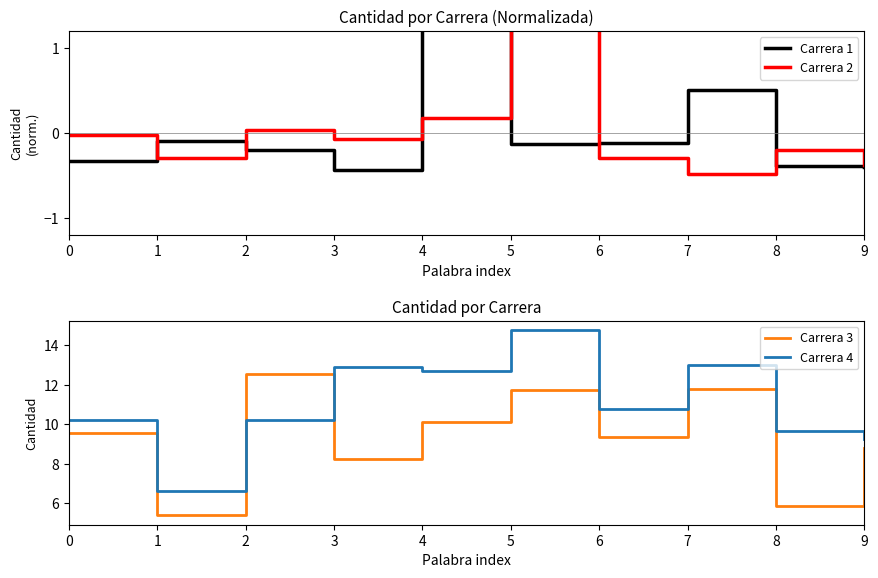

In Carrera 1, how many points are lower than both neighbors (excluding endpoints)?

2